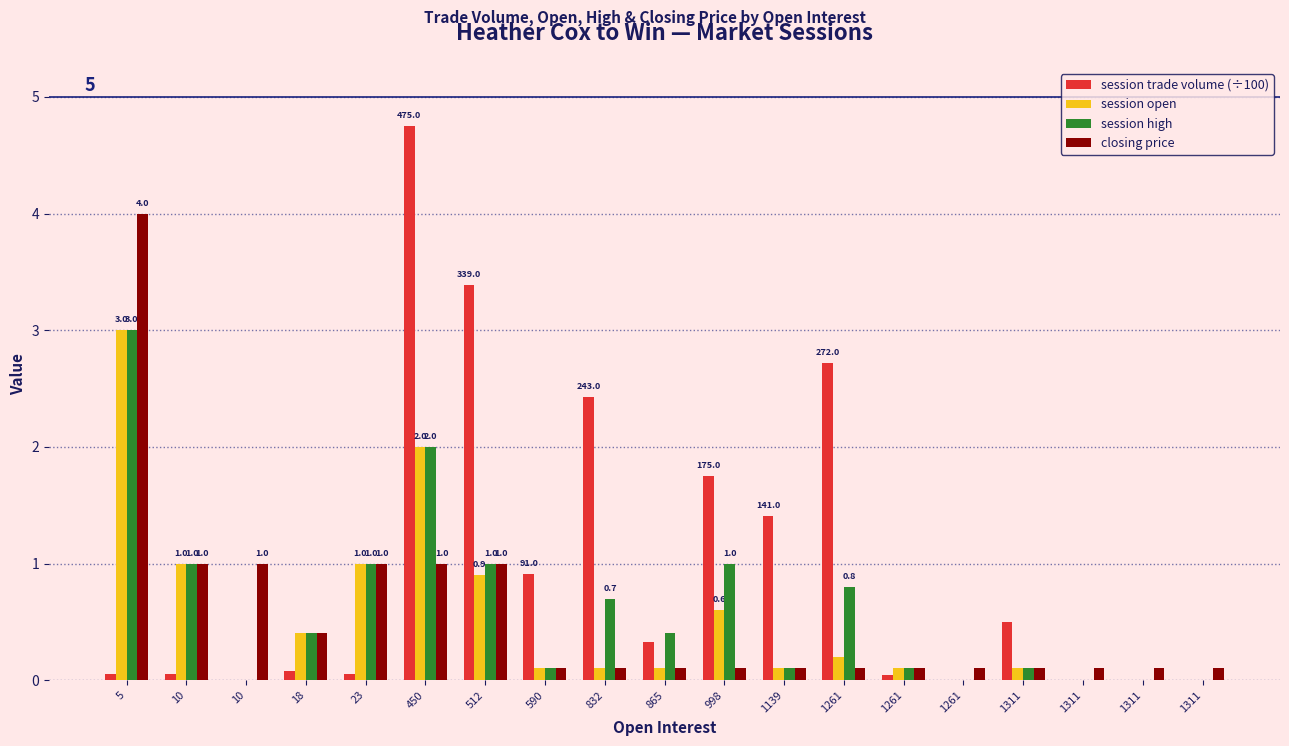

Rank the series by their maximum value, from lowest to highest.

session open, session high, closing price, session trade volume (÷100)